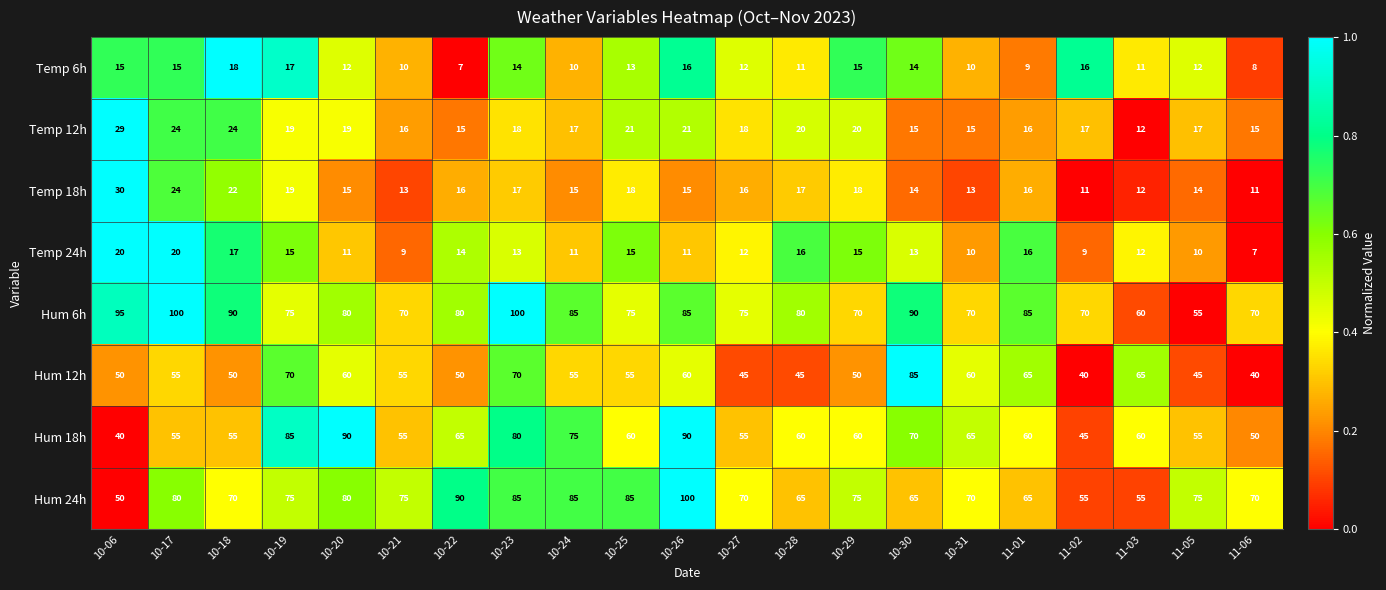

What is the difference between the maximum and minimum values in the Hum 24h series?

50